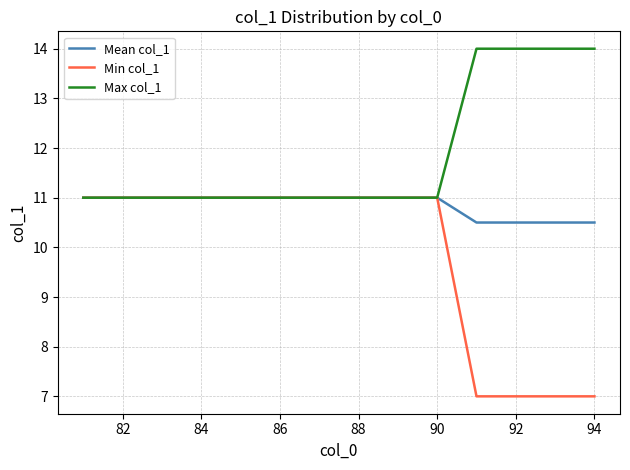

Which series has the largest total across all categories?

Max col_1